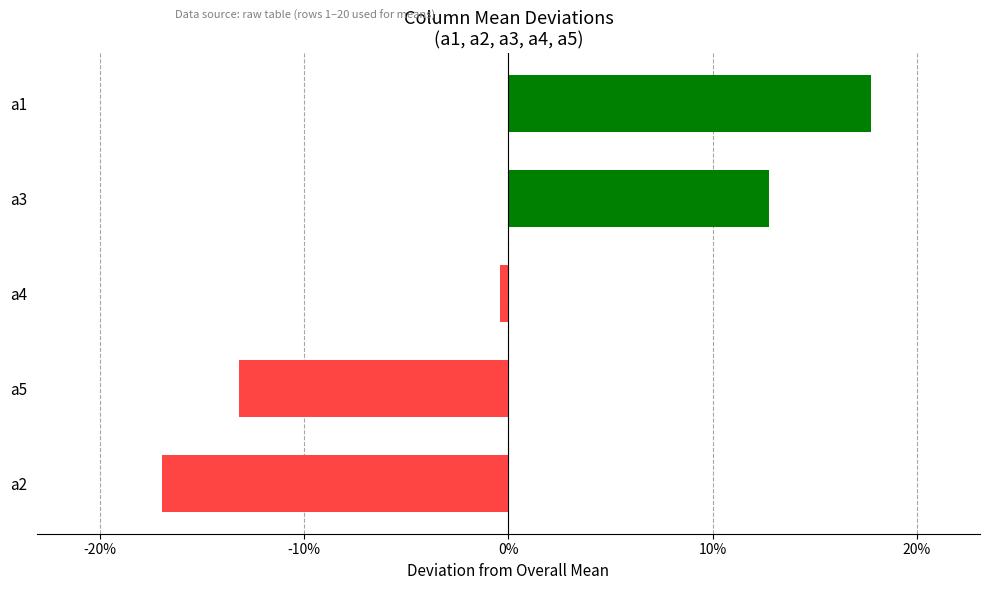

How many distinct data groups are displayed?

1